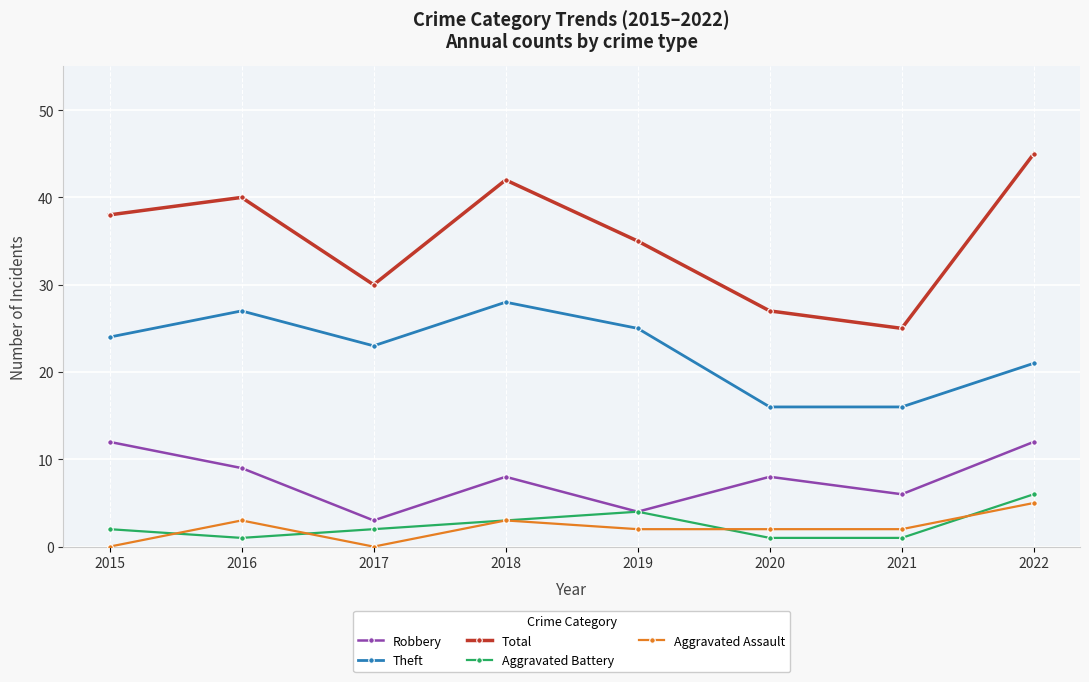

What is the maximum value for Aggravated Battery?

6